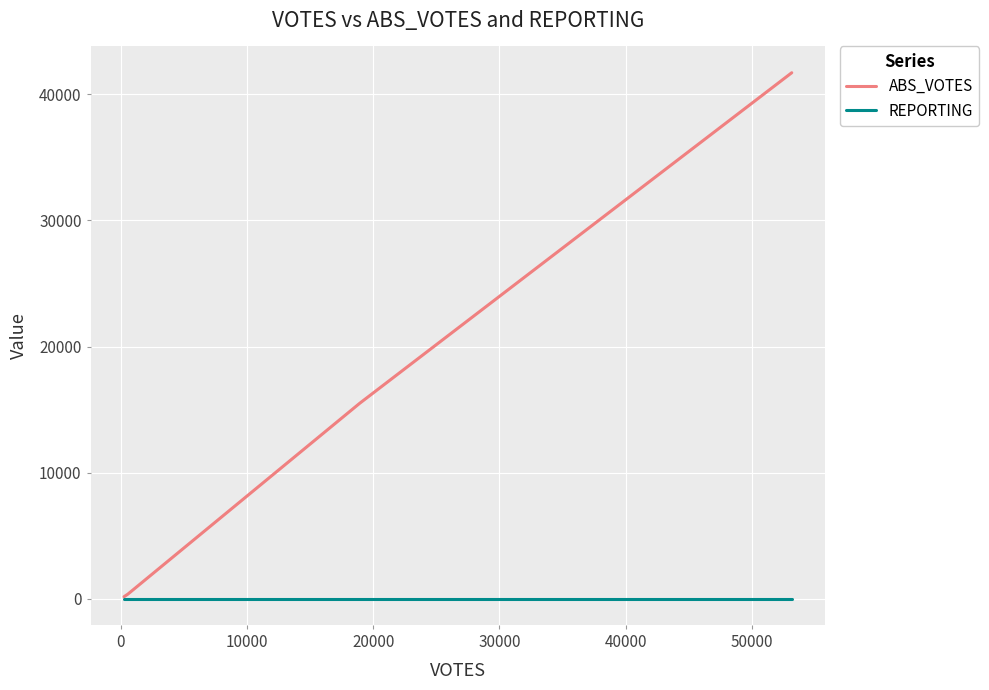

How many lines are shown in the chart?

2